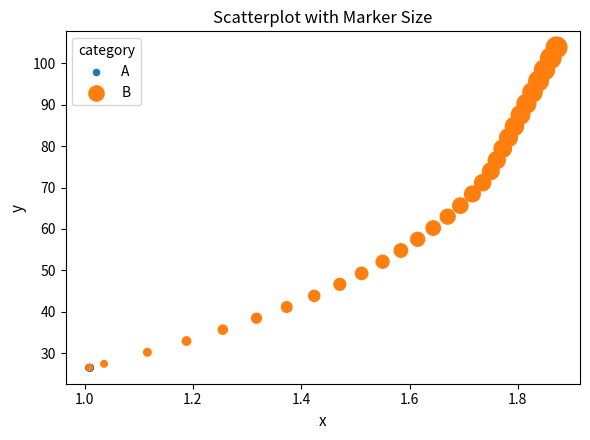

Which series has the widest spread of Y values?

B